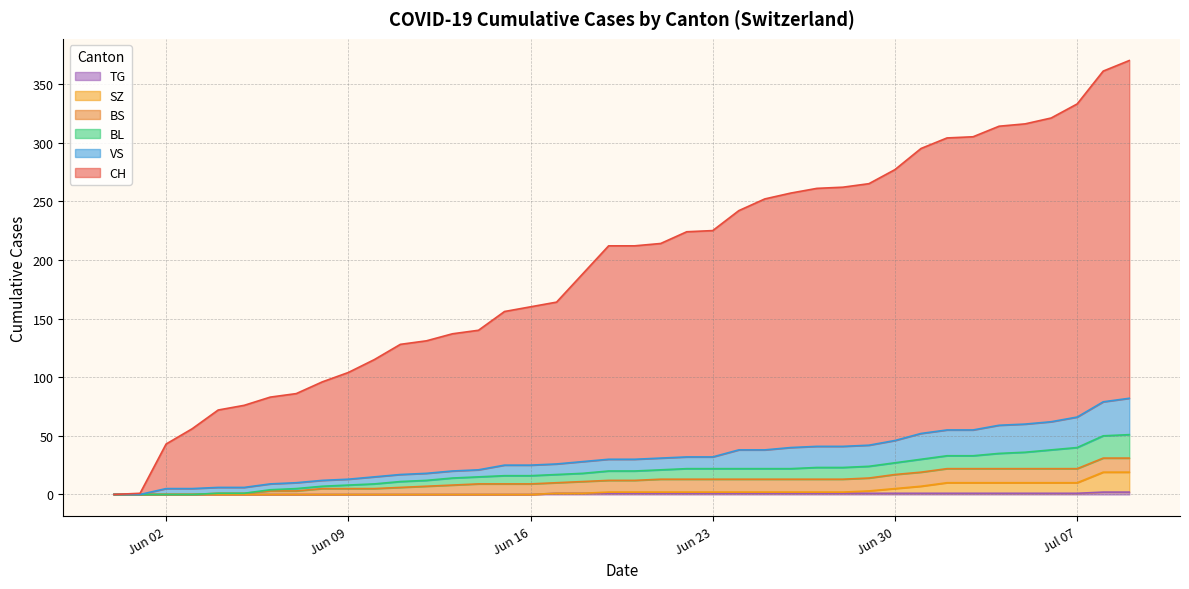

True or false: SZ has more than 2 interior local peaks.

False